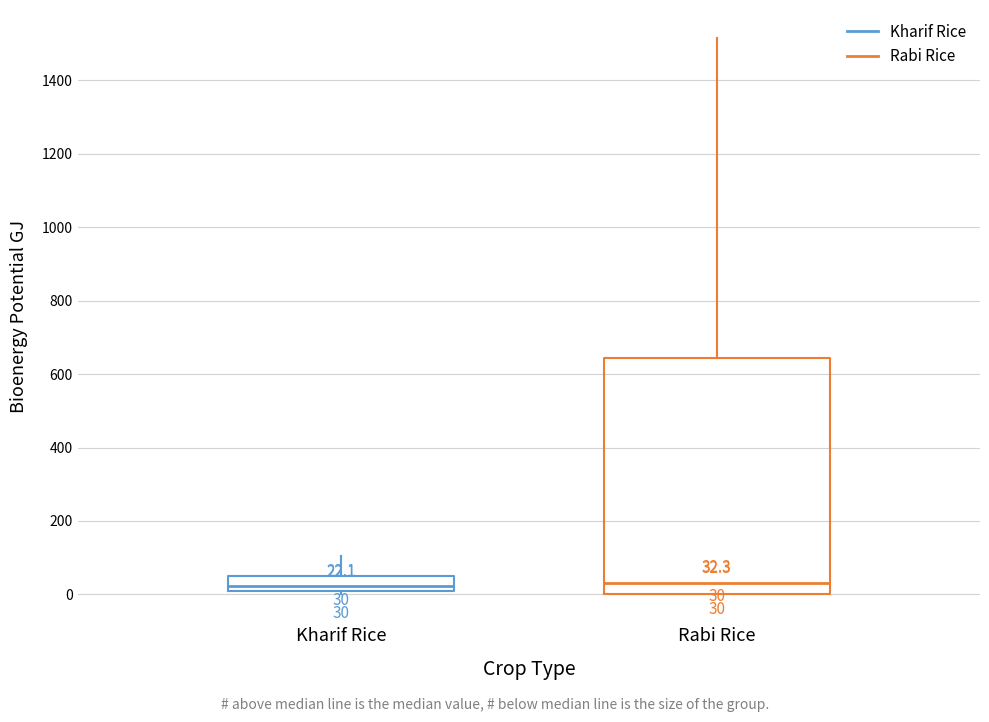

Which box is the tallest, from its lower edge to its upper edge?

Rabi Rice